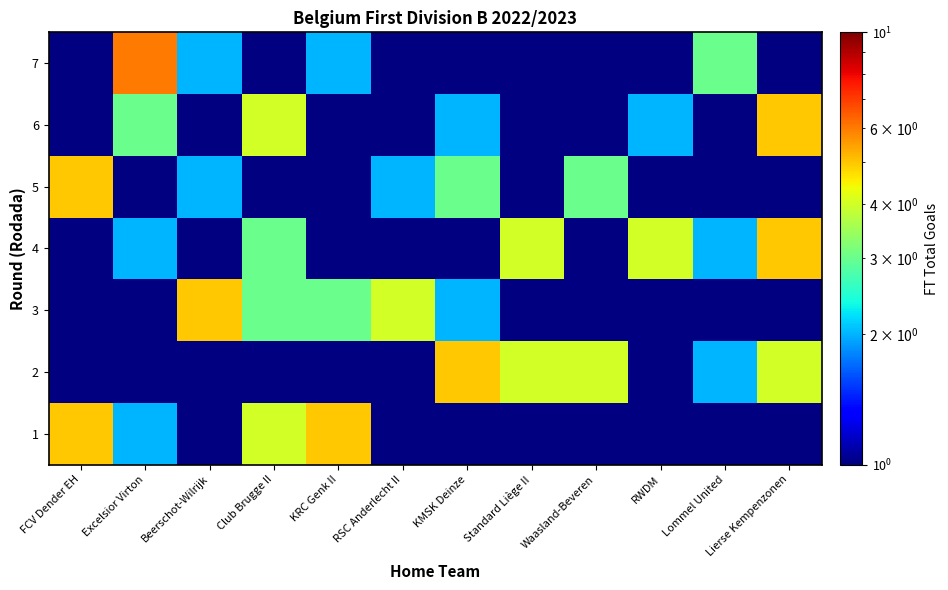

What is the total value across all series at Waasland-Beveren?

9.5